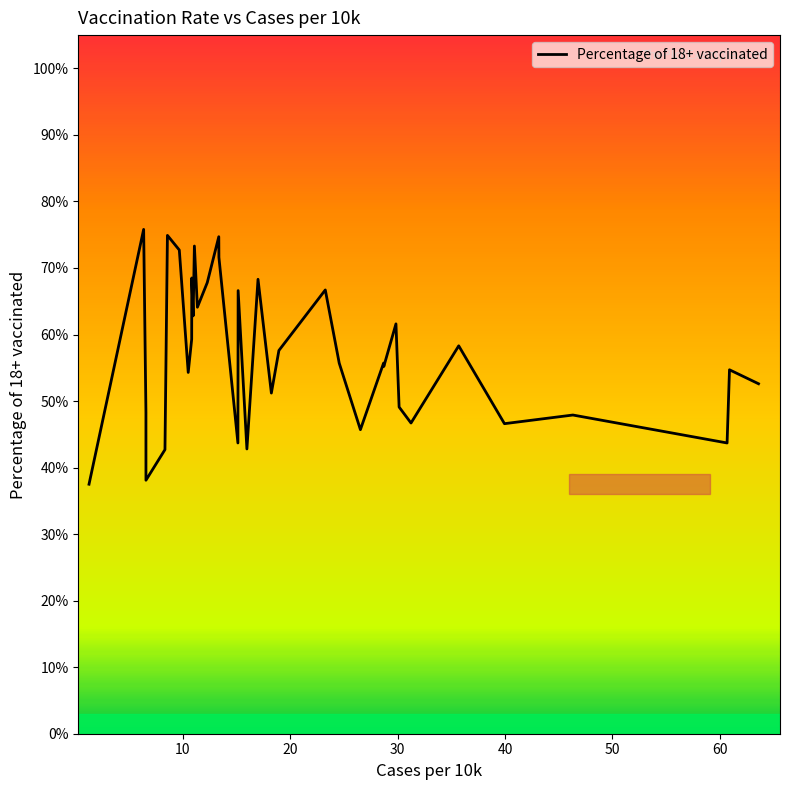

Reading left to right, what are all the values shown in this chart?

0.4	0.8	0.5	0.4	0.4	0.7	0.7	0.5	0.6	0.7	0.6	0.7	0.6	0.7	0.7	0.7	0.4	0.7	0.4	0.7	0.5	0.6	0.7	0.6	0.5	0.6	0.6	0.6	0.5	0.5	0.6	0.5	0.5	0.4	0.5	0.5